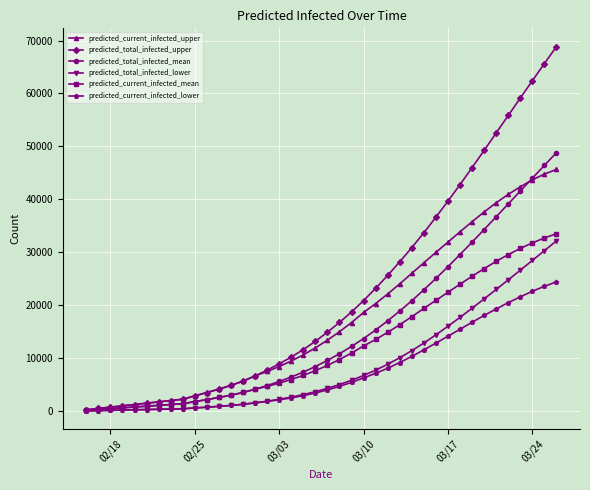

Is this an area chart (filled region under the line)?

No